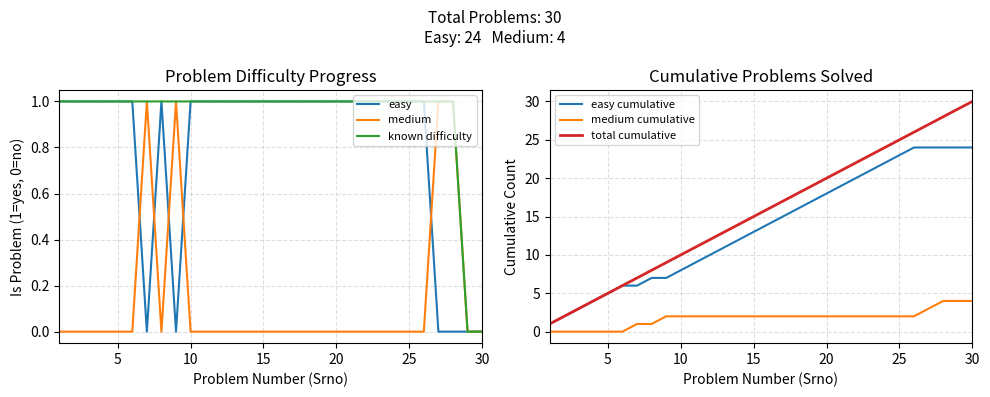

How many interior local valleys does the easy series have?

2